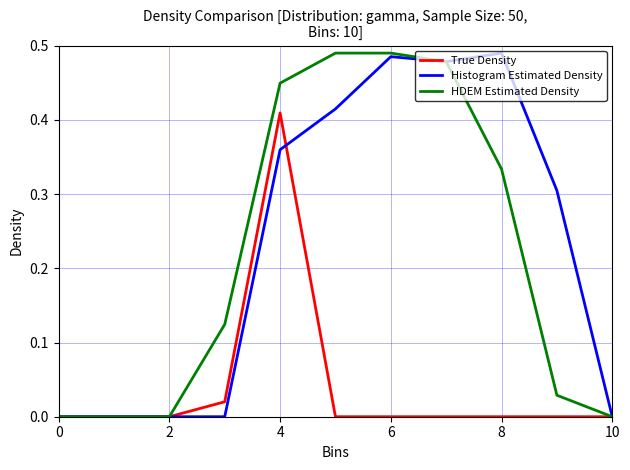

How many lines are shown in the chart?

3